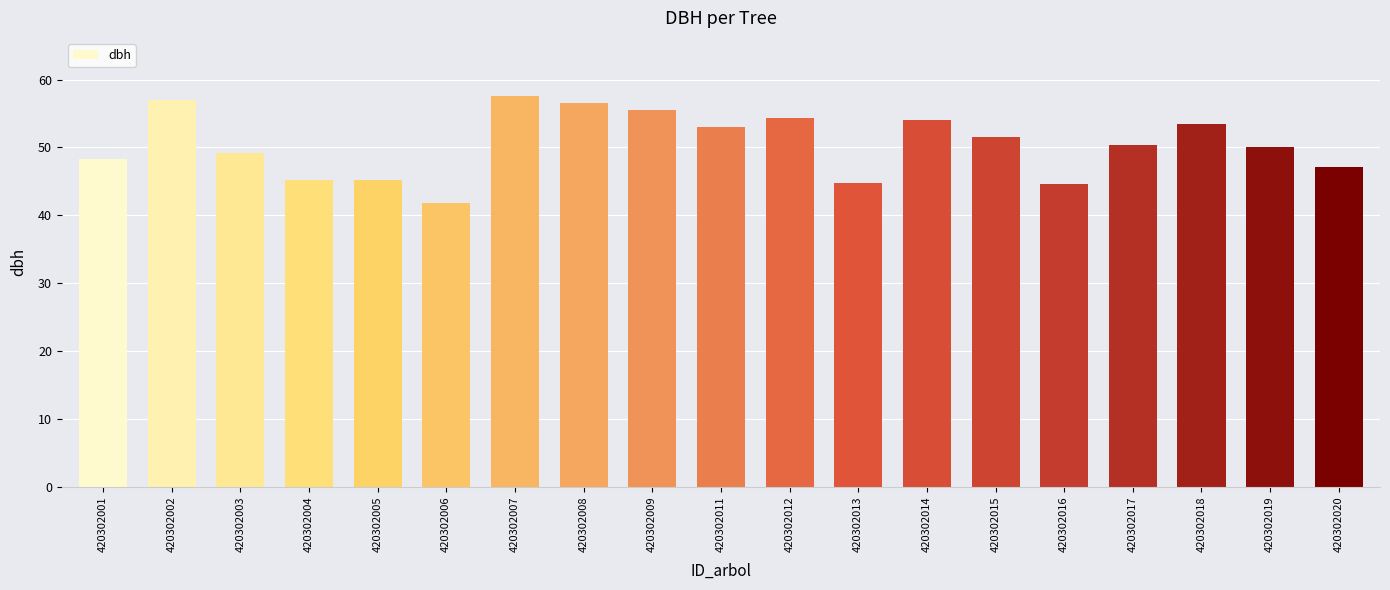

Read the value at 420302006.

41.8